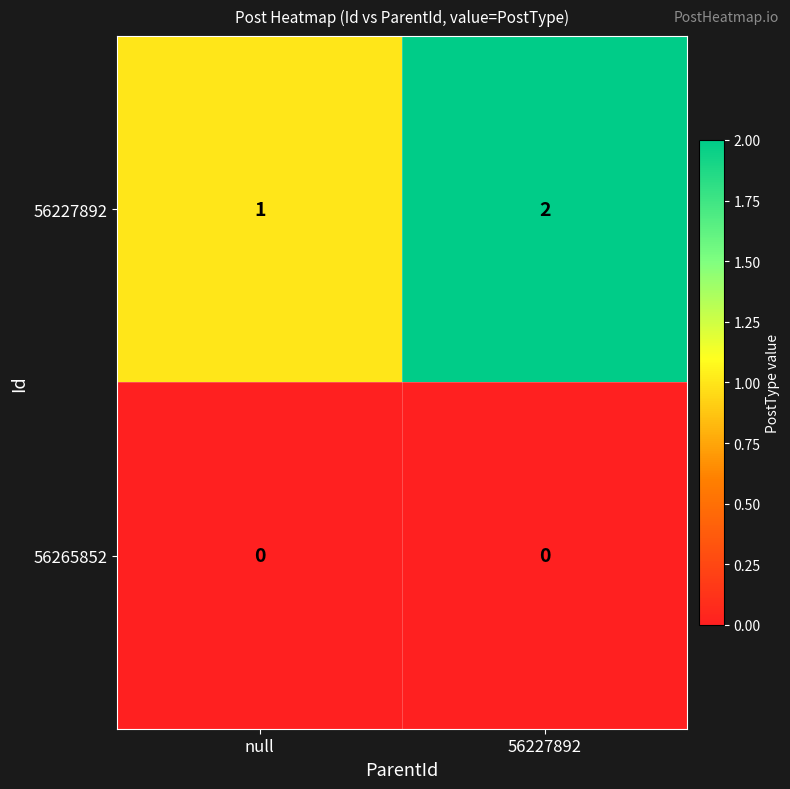

Rank the series by their maximum value, from highest to lowest.

56227892, 56265852